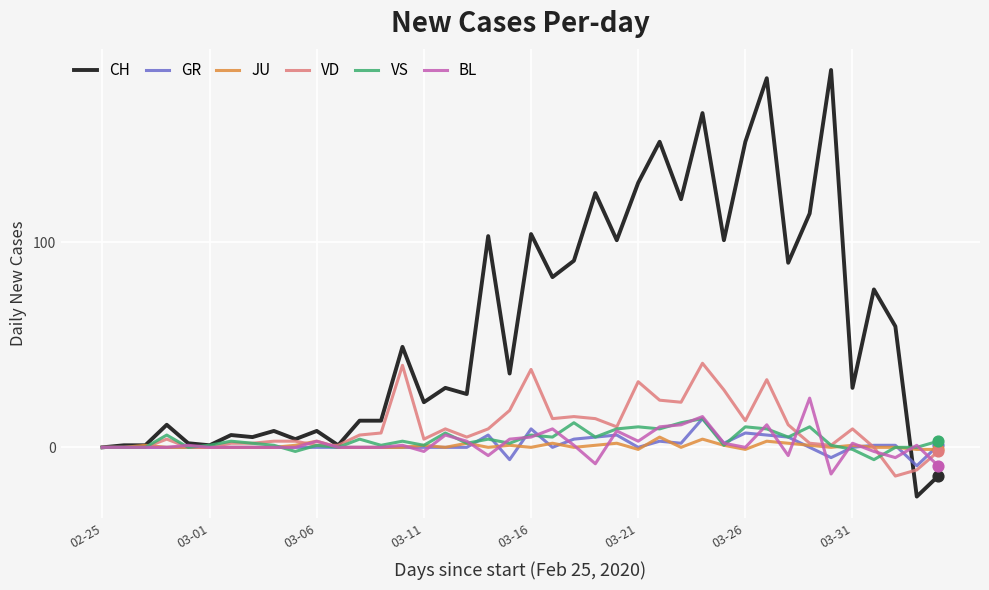

Which series has the largest range (max minus min)?

CH